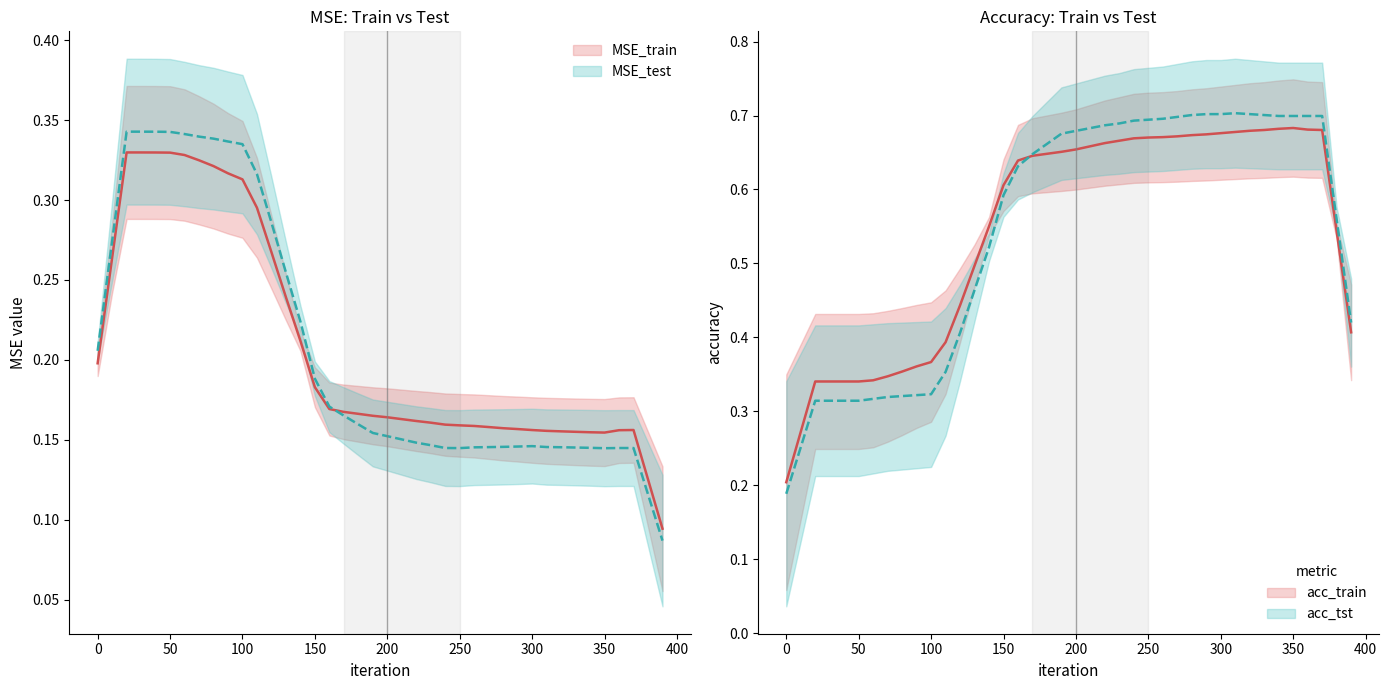

What is the sum of the acc_tst values at 170 and 260?

1.4